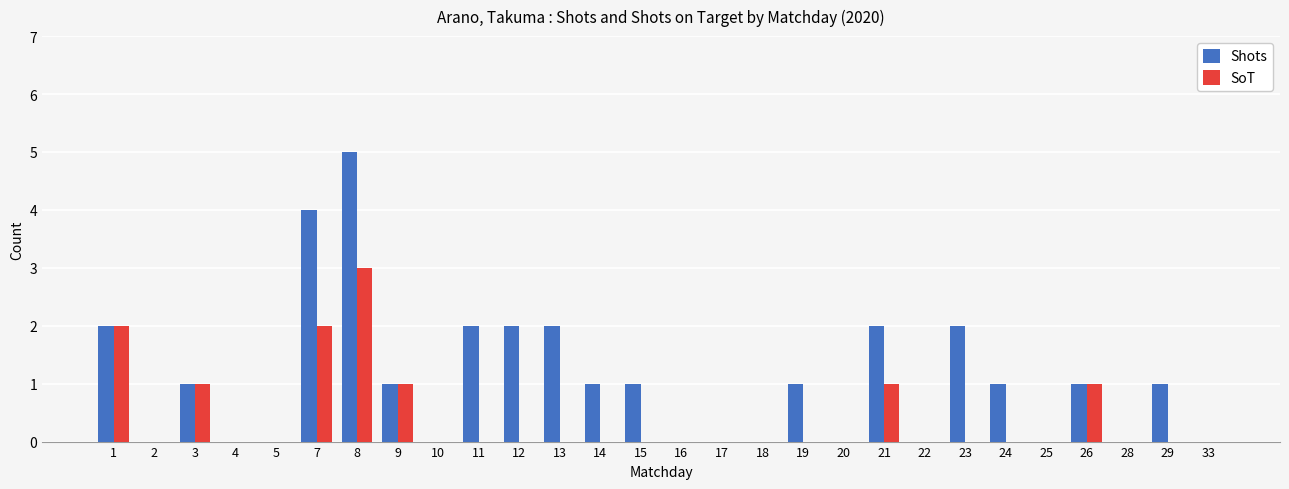

Count the number of data series in this chart.

2